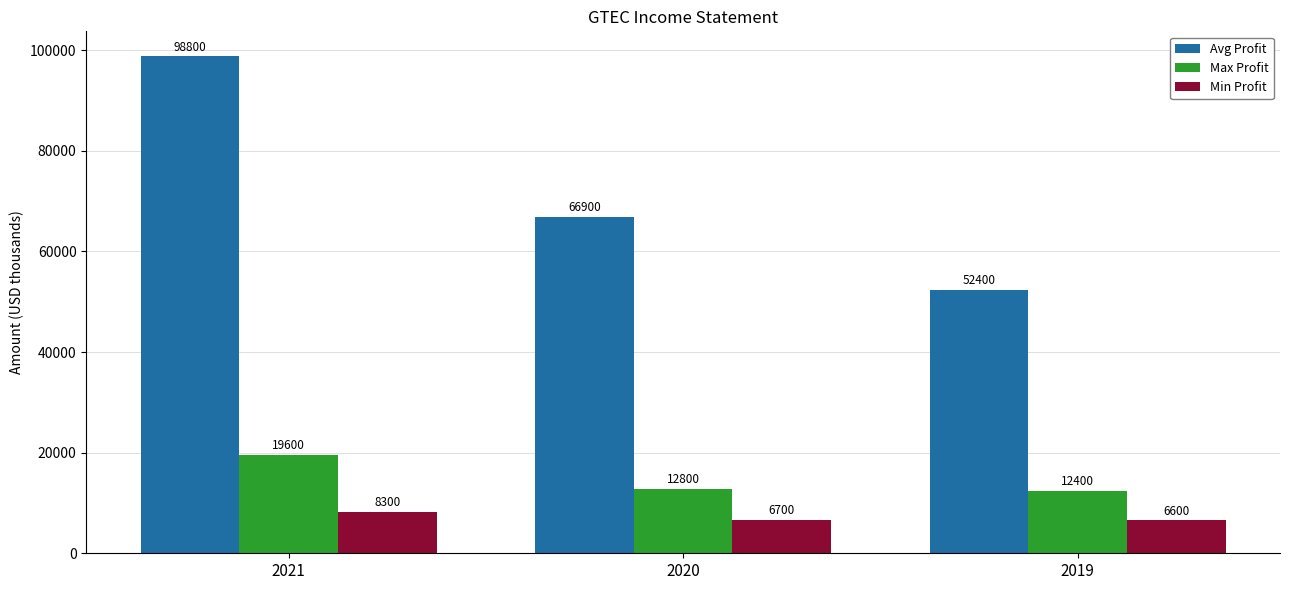

At which label does Min Profit reach its minimum?

2019